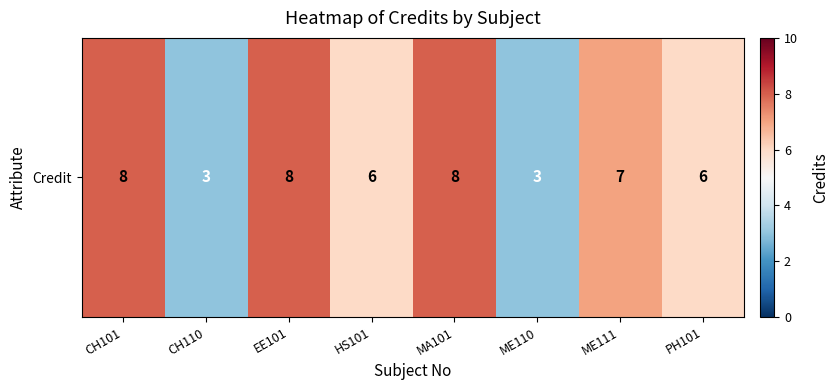

Is it true that the value at ME111 is 10?

False